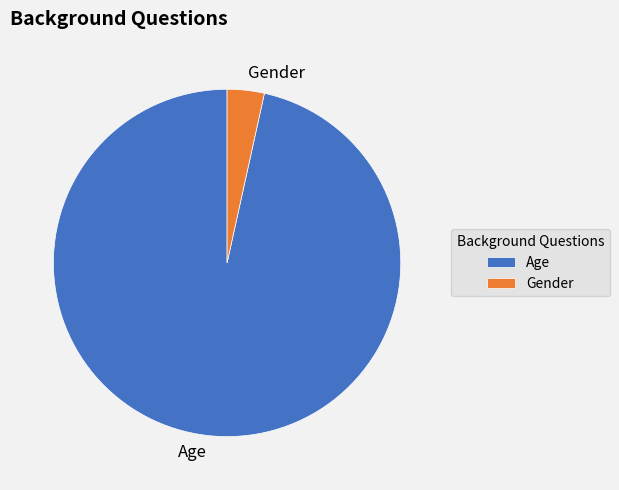

What is the largest slice in the pie chart?

Age